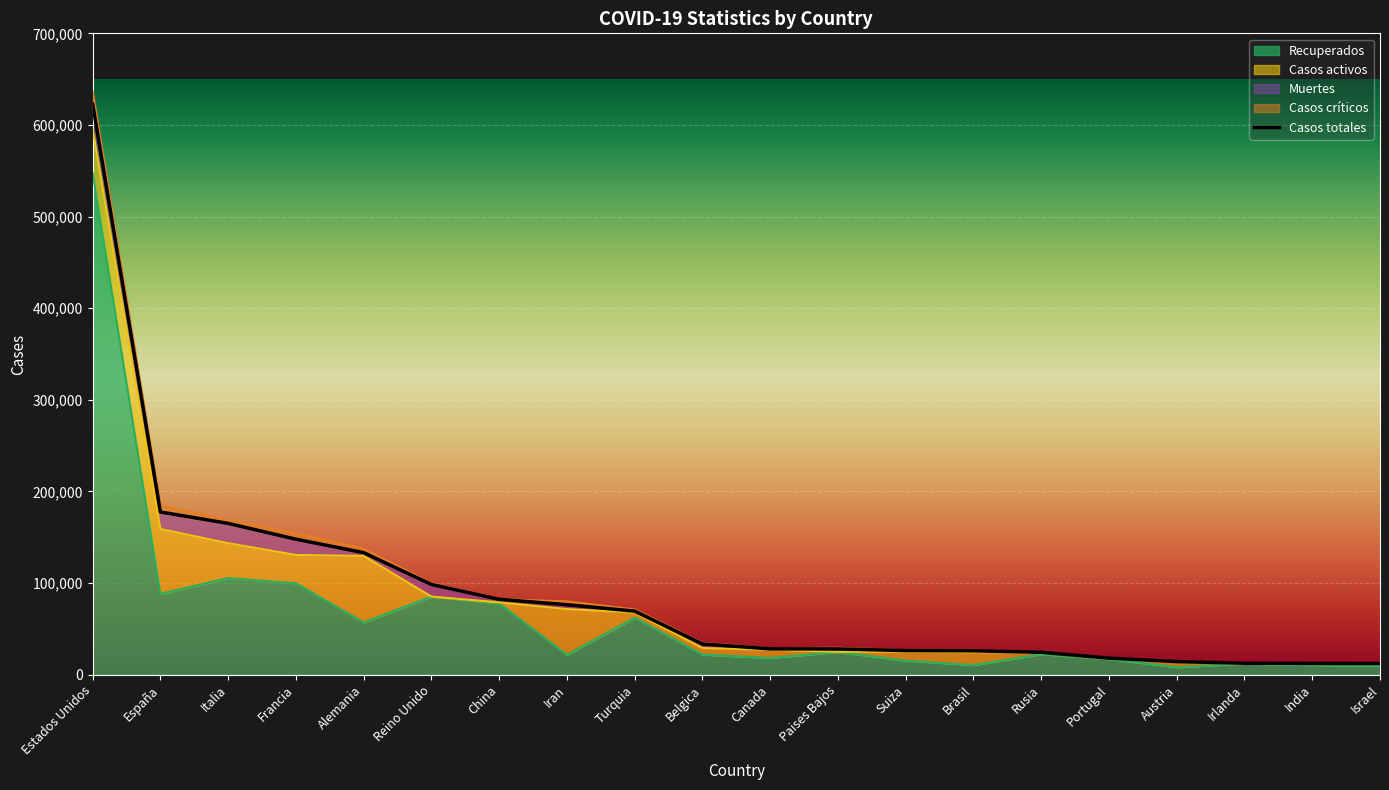

At which label is the value closest to 317561?

España